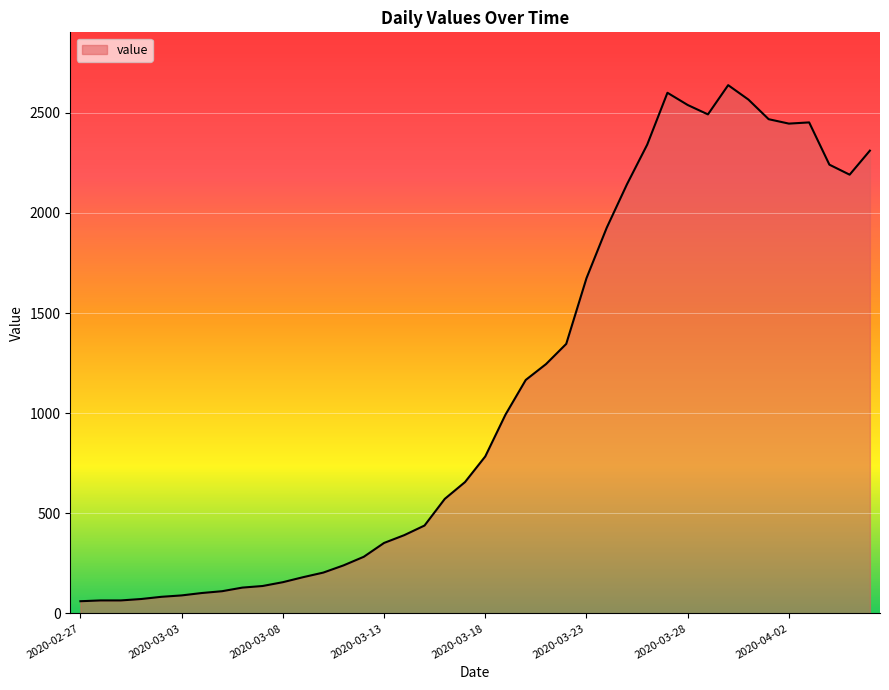

What is the maximum value shown in the chart?

2638